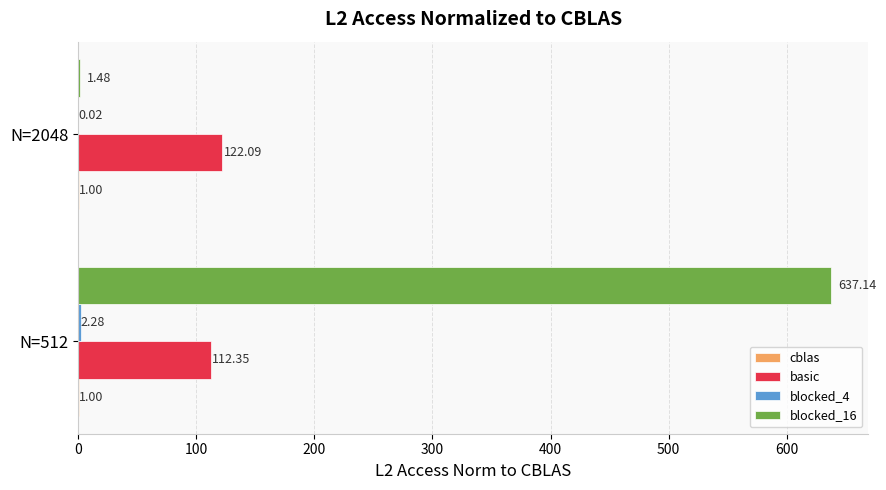

At which category is the sum across all series the highest?

N=512